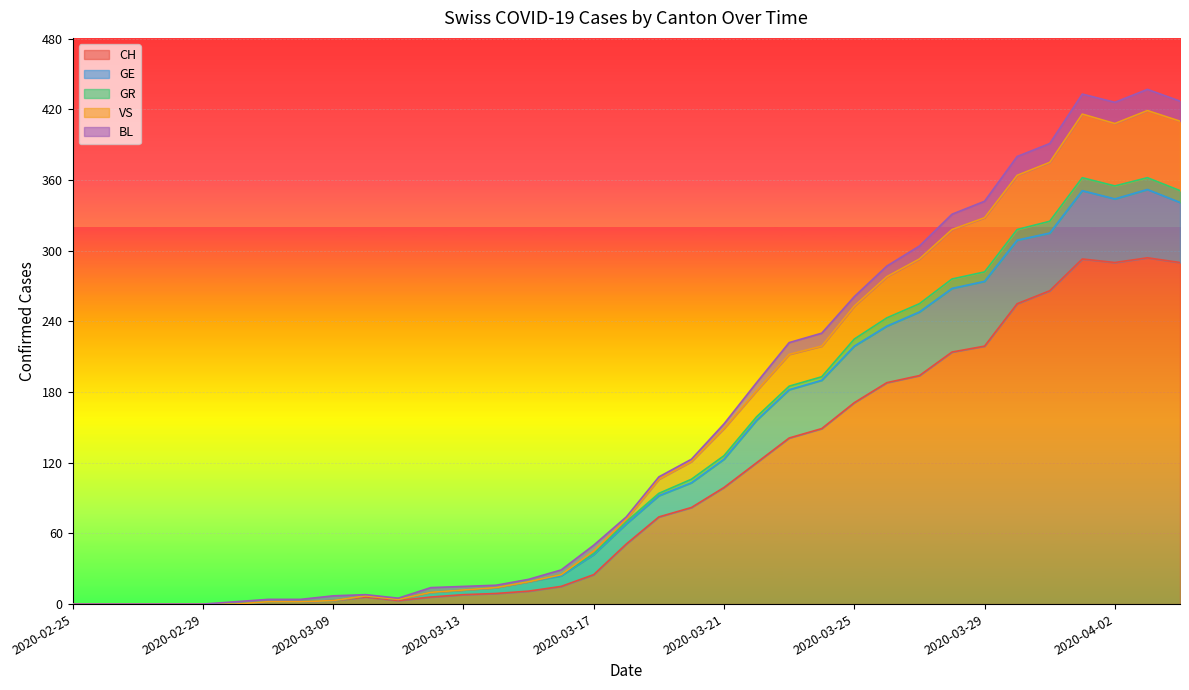

Which label corresponds to the largest value in the chart?

2020-04-03